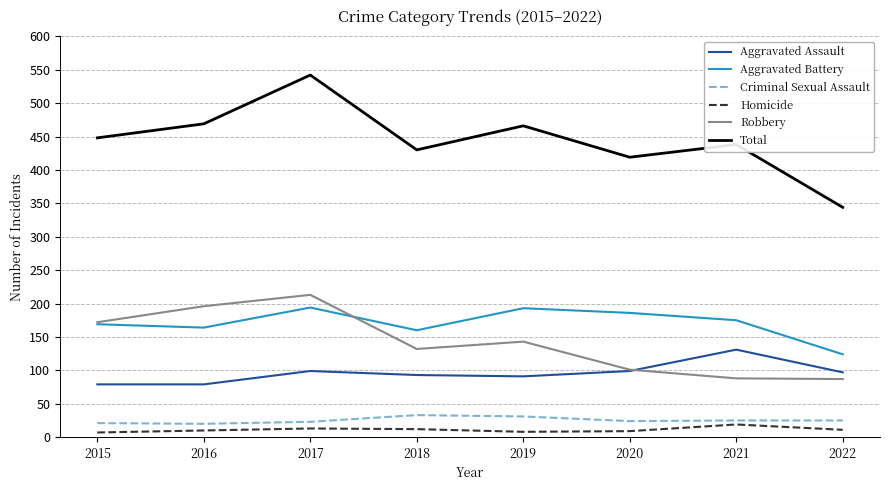

What is the difference between the maximum and second lowest values in the Aggravated Battery series?

34